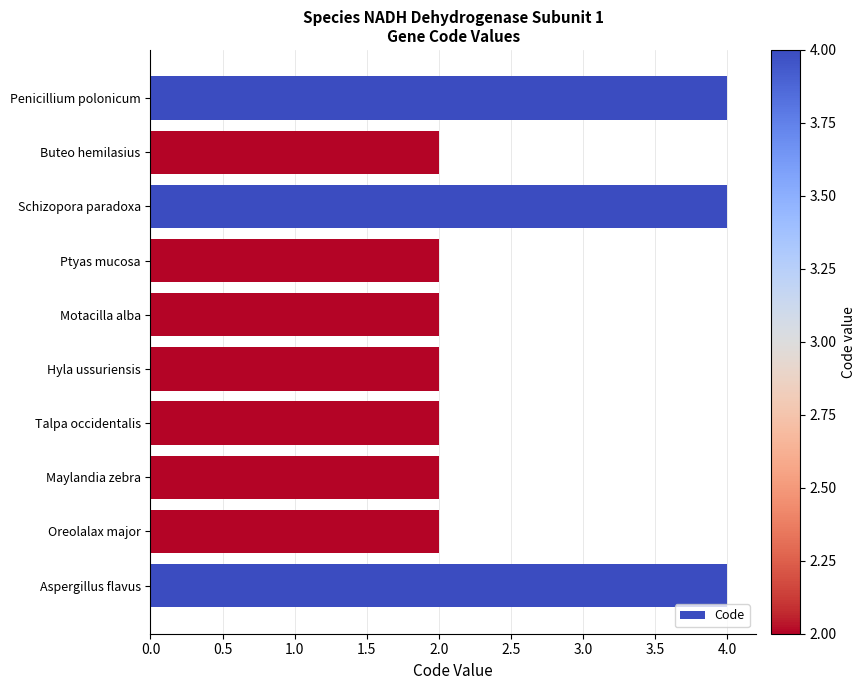

The value at Maylandia zebra is 3. True or false?

False